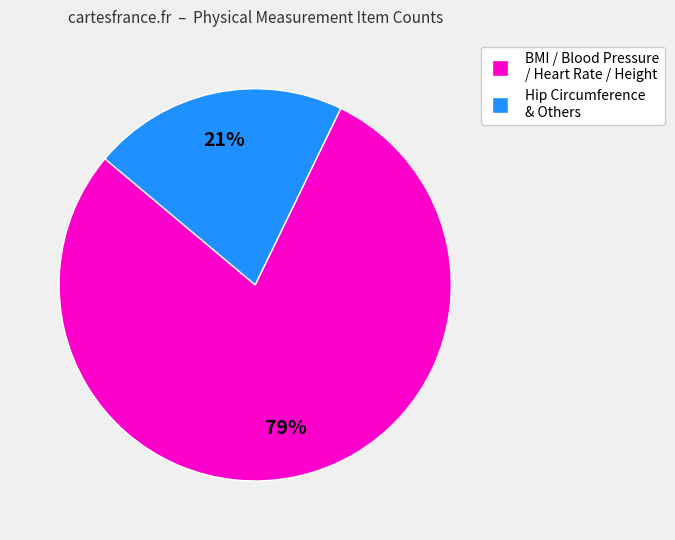

To the nearest percent, what is the difference between the largest and smallest slice percentages?

58%